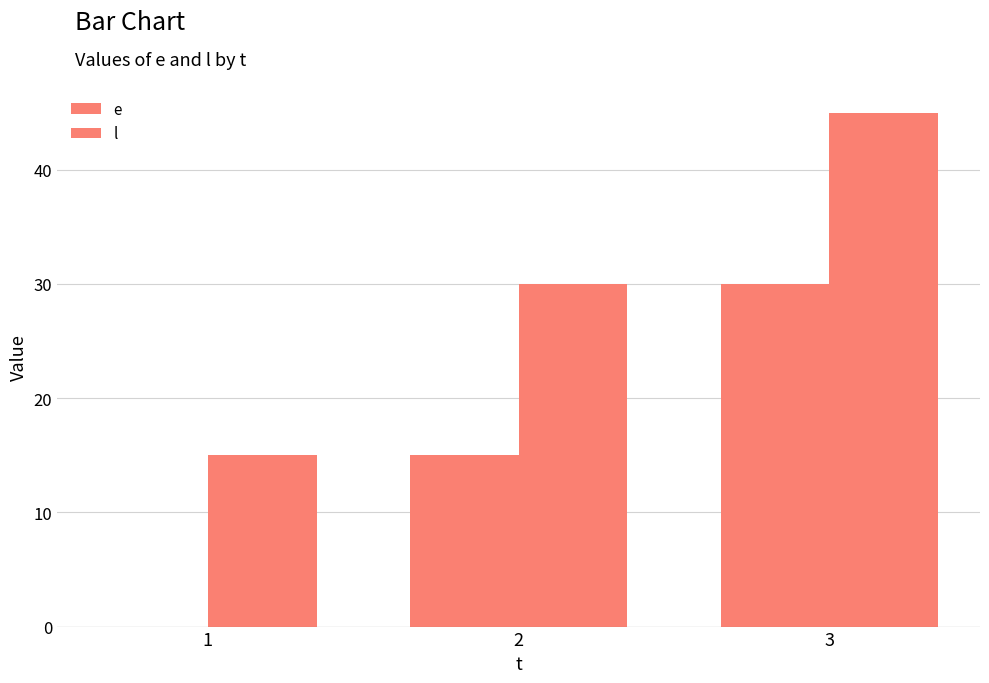

How many groups of bars are there?

3